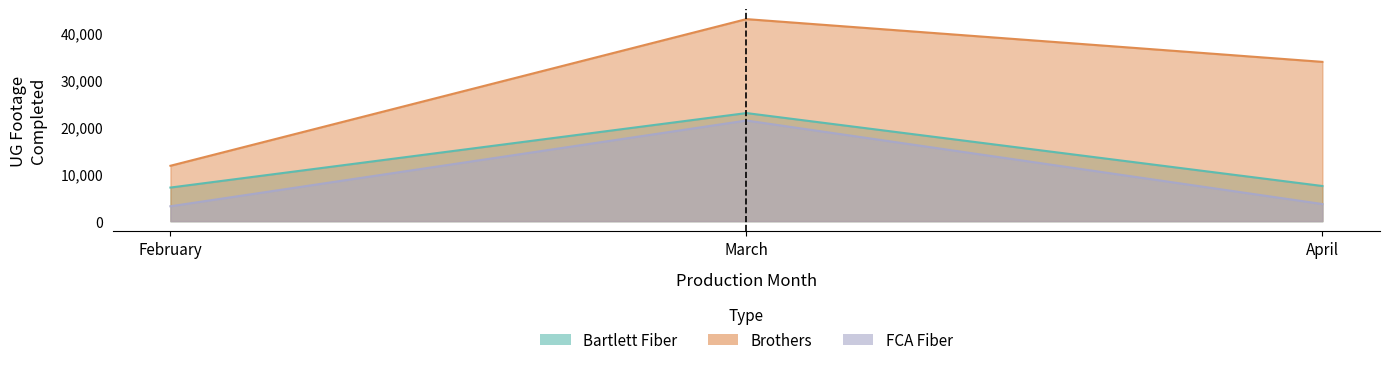

What is the difference between the maximum and minimum values in the Brothers series?

31064